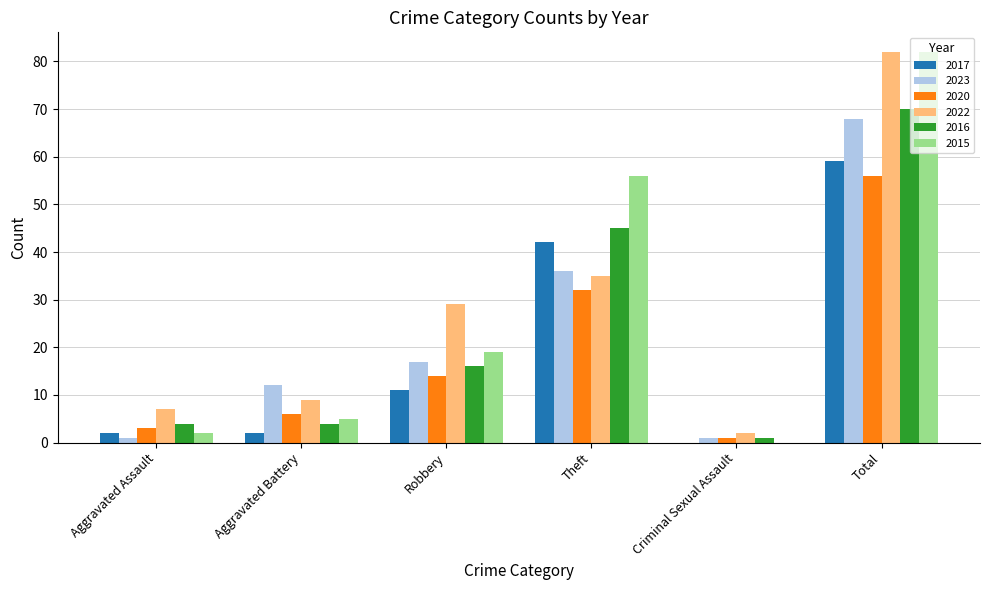

Where is 2023 nearest to the value 34?

Theft